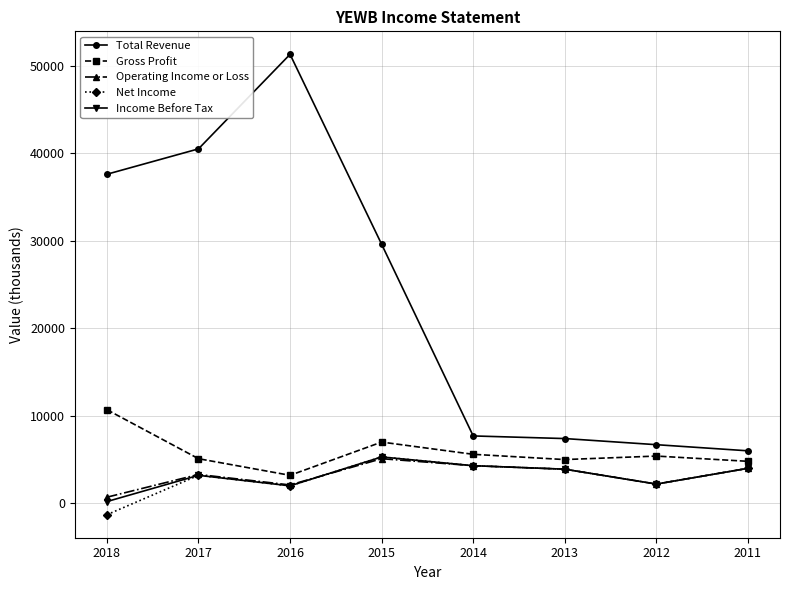

At which category does Operating Income or Loss reach its first local peak?

2017